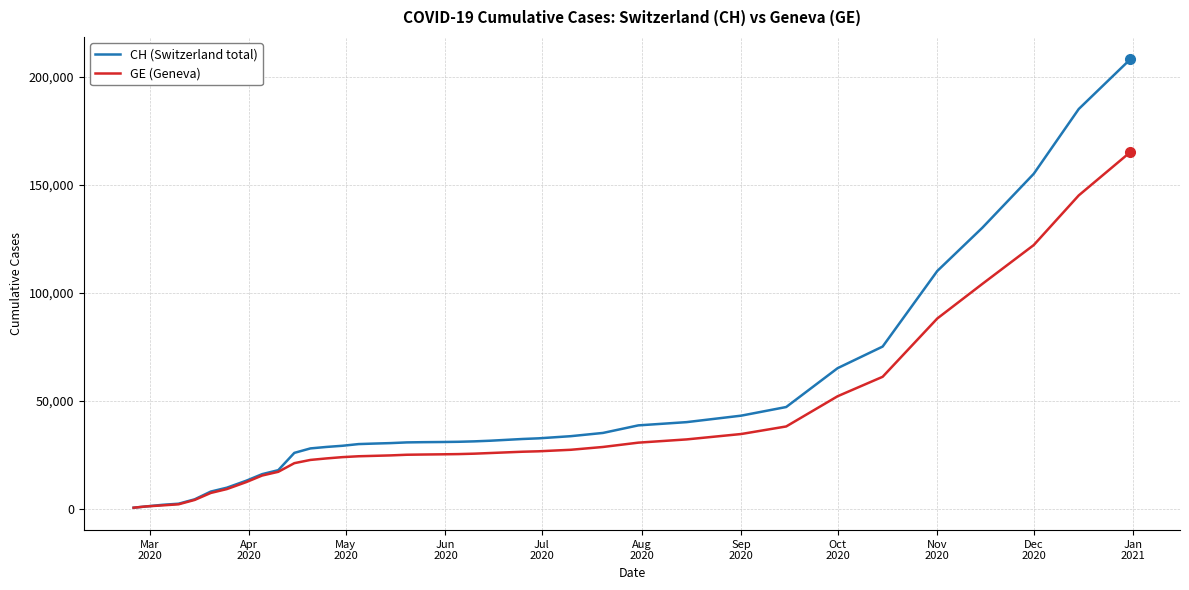

List the series in order of their peak value, highest first.

CH (Switzerland total), GE (Geneva)